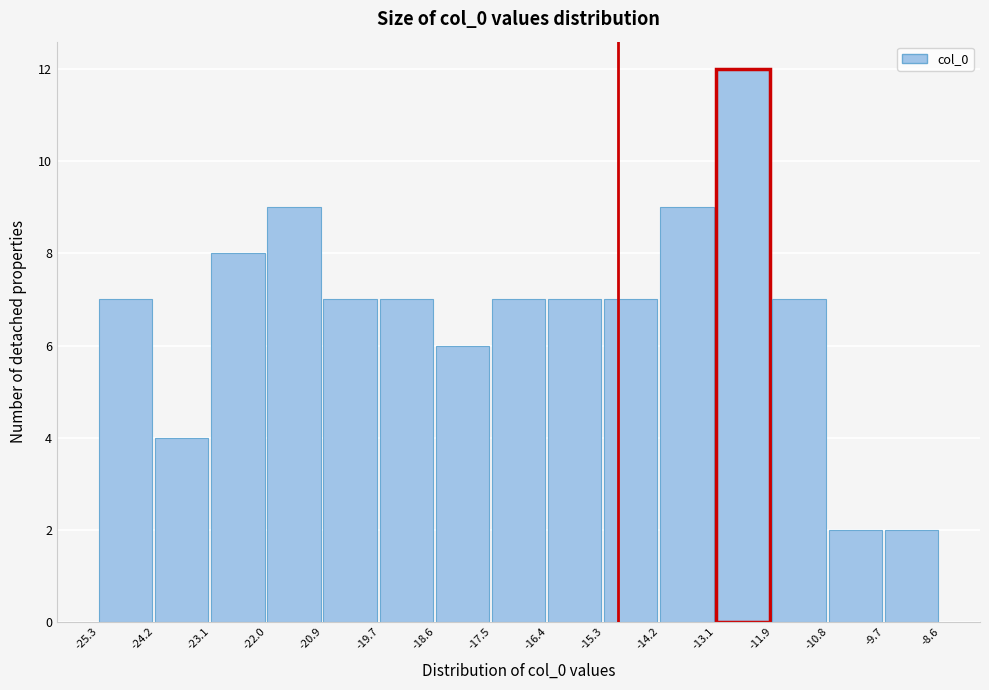

Reading left to right, transcribe this chart: for each bar, give the range it covers on the x-axis and its height. The values are not printed on the chart, so give them approximately, as read against the axis.

-25.3 to -24.2: 7
-24.2 to -23.1: 4
-23.1 to -22.0: 8
-22.0 to -20.9: 9
-20.9 to -19.7: 7
-19.7 to -18.6: 7
-18.6 to -17.5: 6
-17.5 to -16.4: 7
-16.4 to -15.3: 7
-15.3 to -14.2: 7
-14.2 to -13.1: 9
-13.1 to -11.9: 12
-11.9 to -10.8: 7
-10.8 to -9.7: 2
-9.7 to -8.6: 2